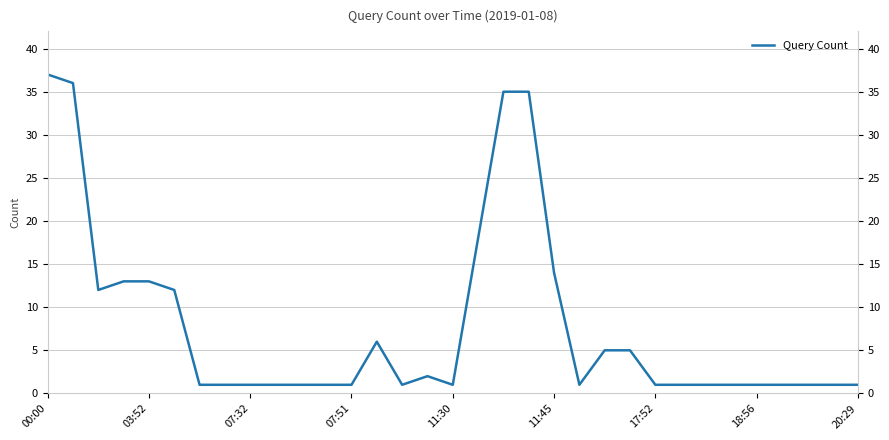

How many values exceed 1?

14